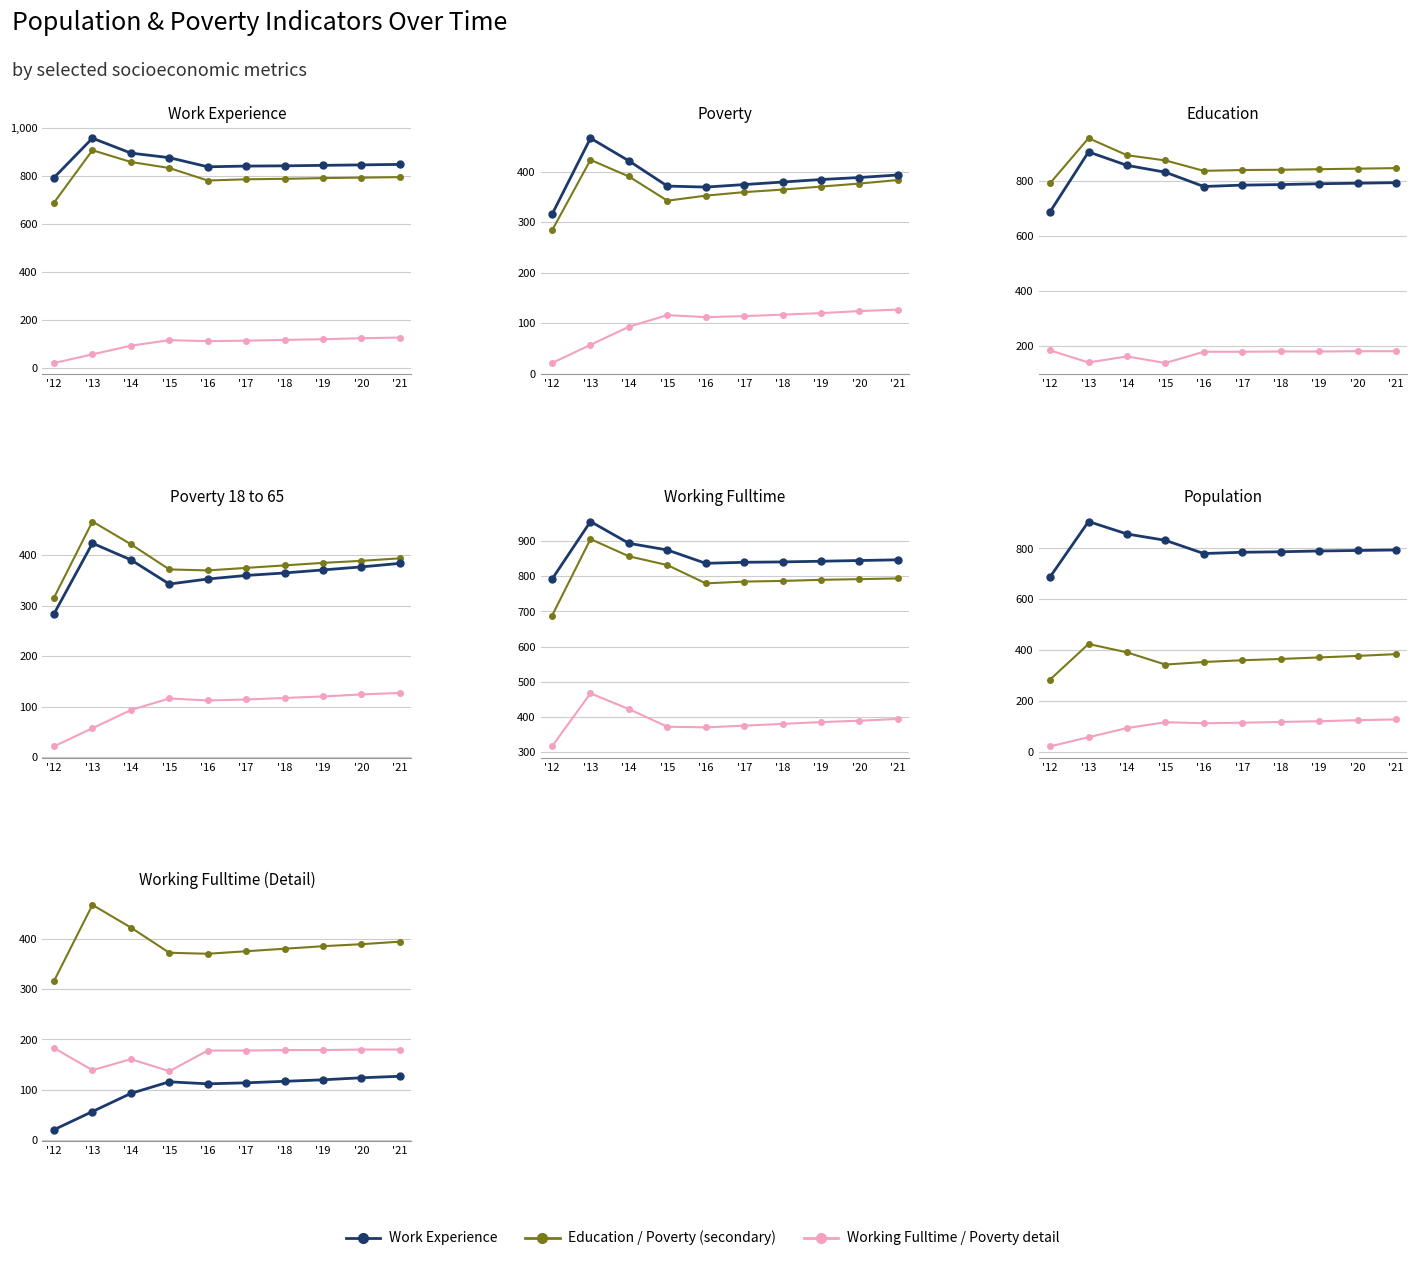

True or false: Poverty and Population cross at least once.

False